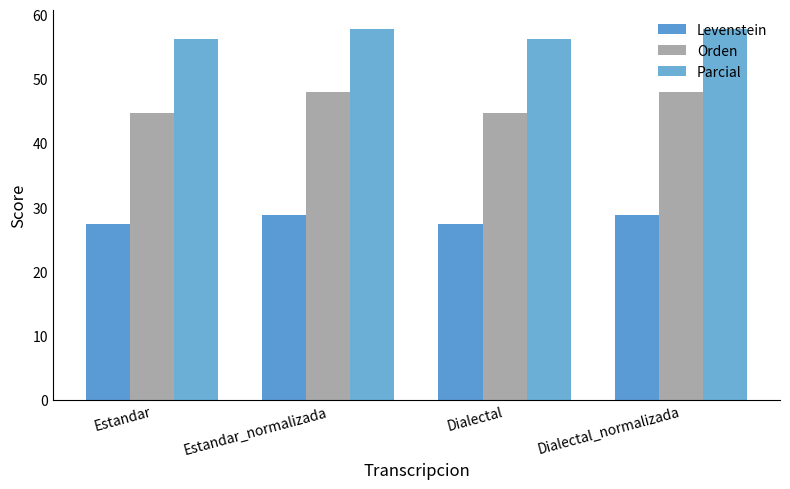

Reading left to right, list all the values displayed in this chart.

Levenstein: Estandar=27.4	Estandar_normalizada=28.8	Dialectal=27.4	Dialectal_normalizada=28.8
Orden: Estandar=44.7	Estandar_normalizada=48.0	Dialectal=44.7	Dialectal_normalizada=48.0
Parcial: Estandar=56.2	Estandar_normalizada=57.8	Dialectal=56.2	Dialectal_normalizada=57.8